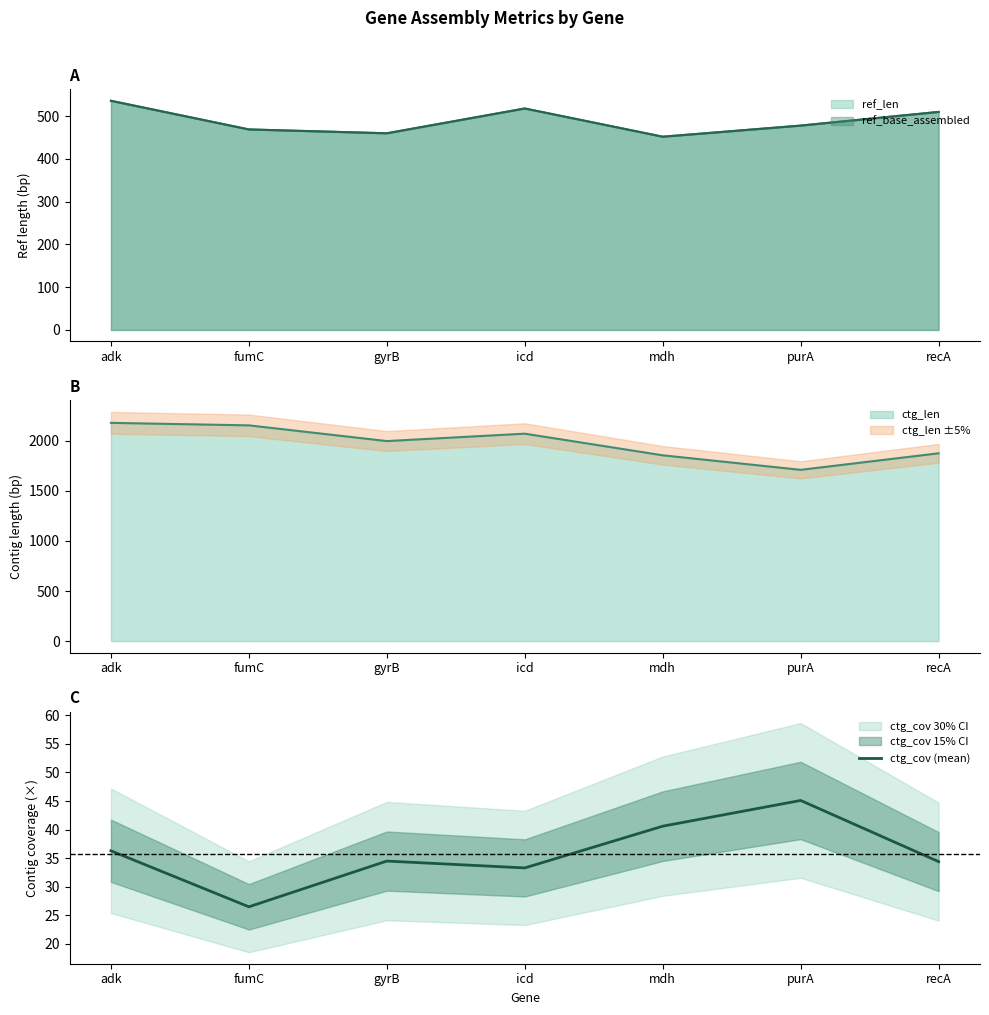

True or false: there are more than 0 points higher than both neighbors.

True